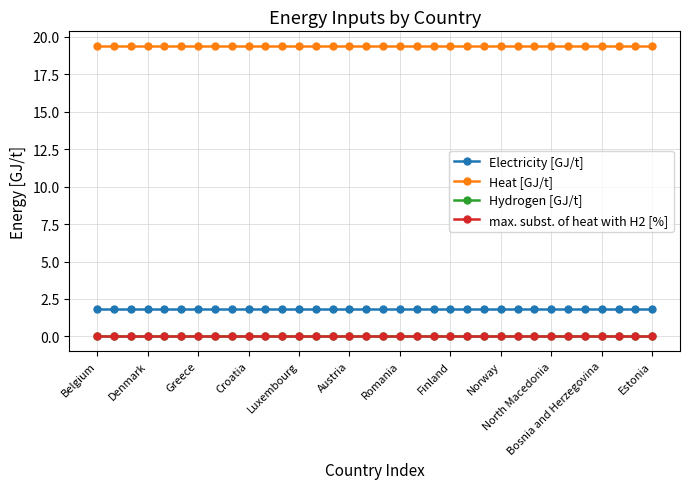

Is this an area chart (filled region under the line)?

No